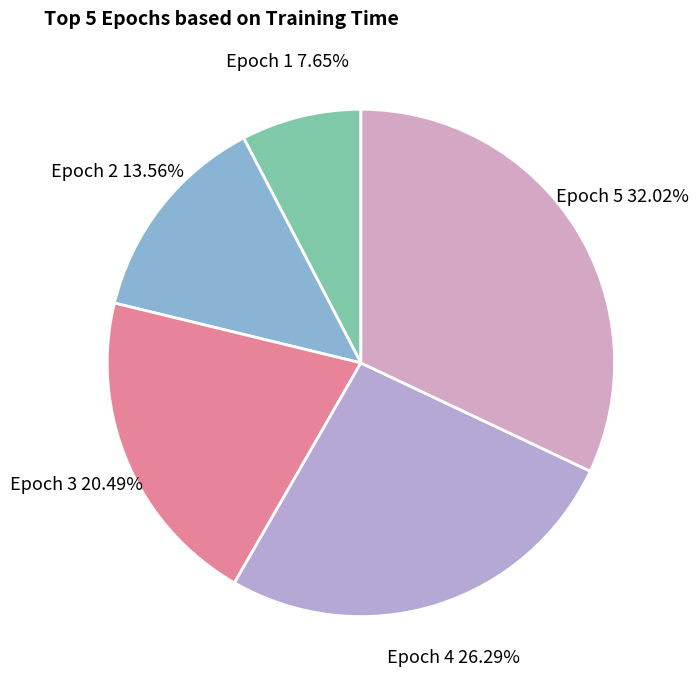

Does any single category account for the majority?

No